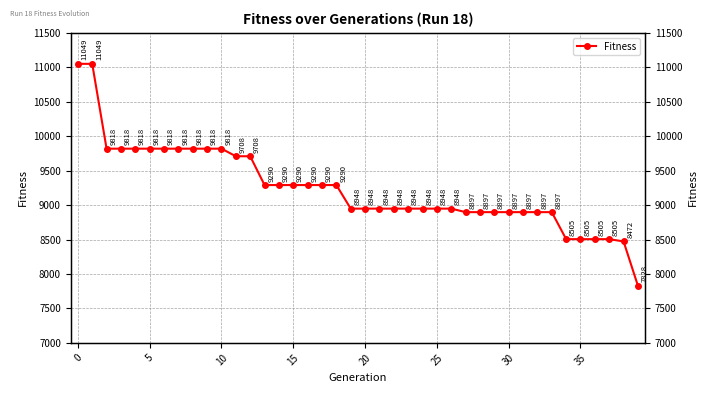

What is the label of the 15th point from the left?

14